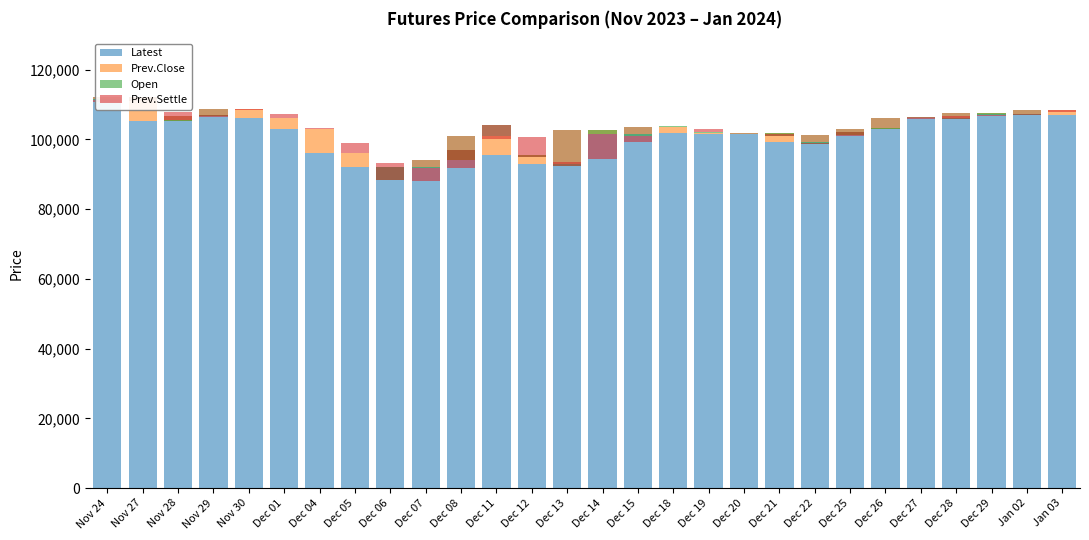

Which category has the highest value in the Latest series?

Nov 24